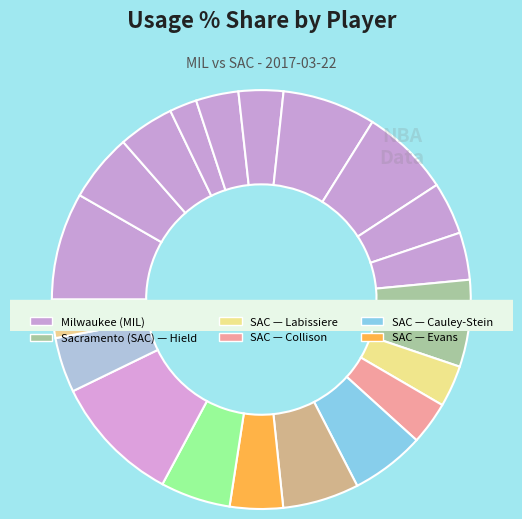

To the nearest percent, what is the difference between the largest and smallest slice percentages?

8%